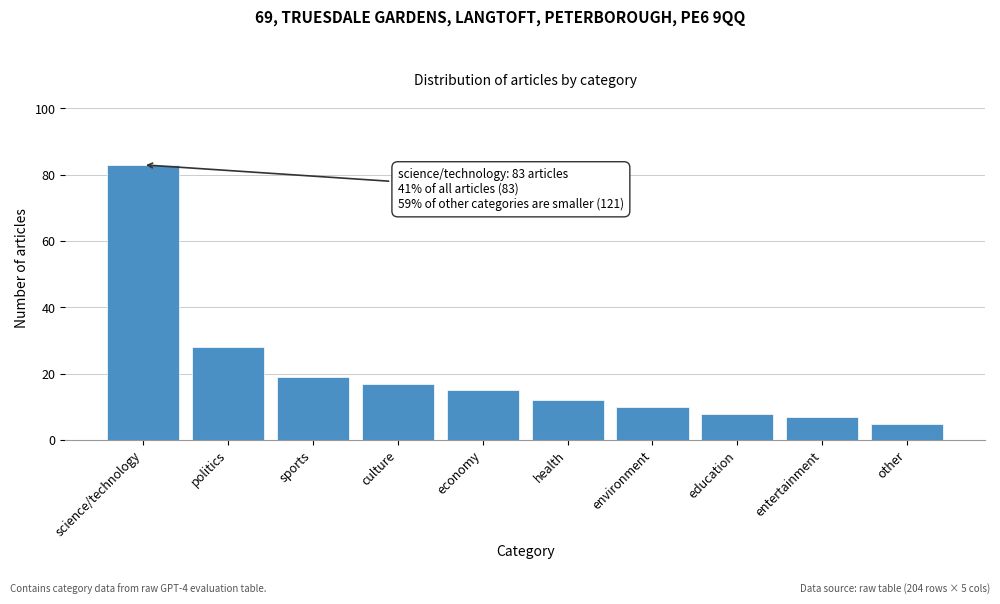

Reading right to left, transcribe all the data shown in this chart.

other=5	entertainment=7	education=8	environment=10	health=12	economy=15	culture=17	sports=19	politics=28	science/technology=83